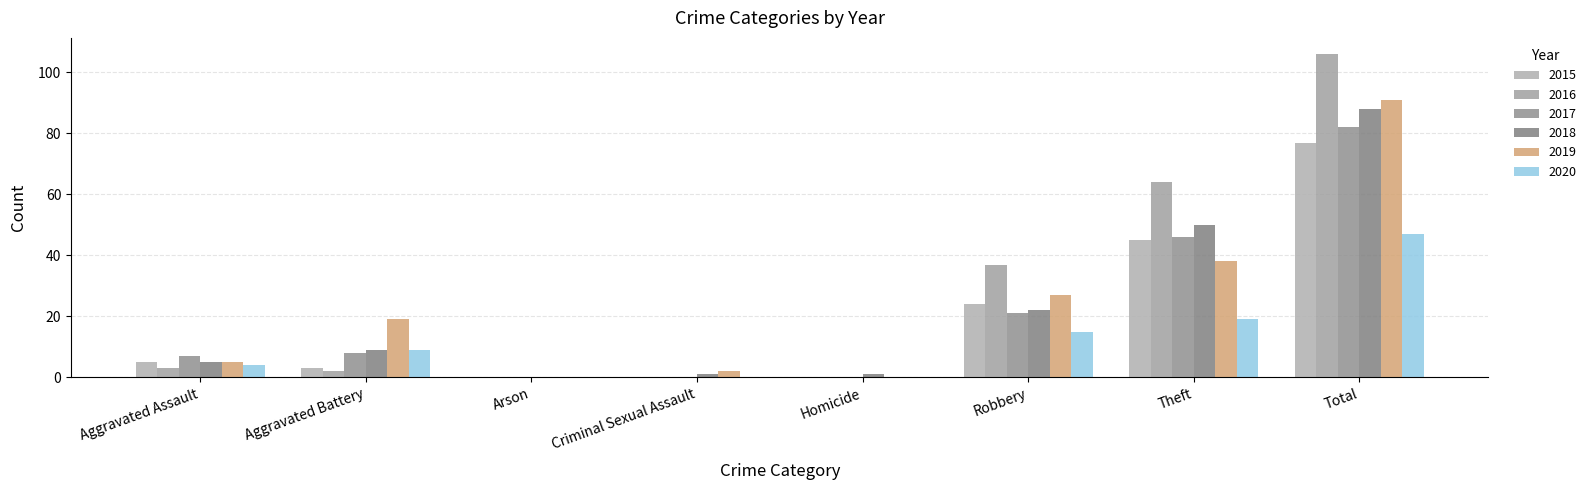

What position from the left is Aggravated Battery?

2